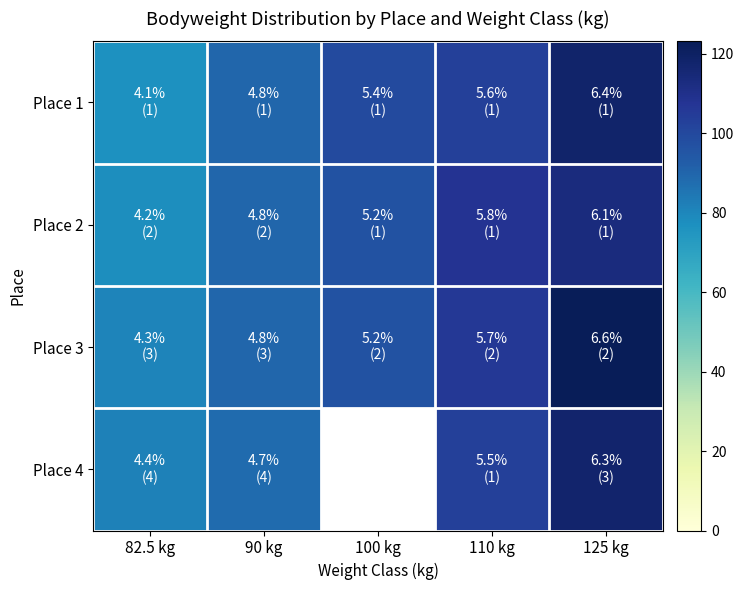

Is it true that Place 1 equals 71.0 at 110 kg?

False